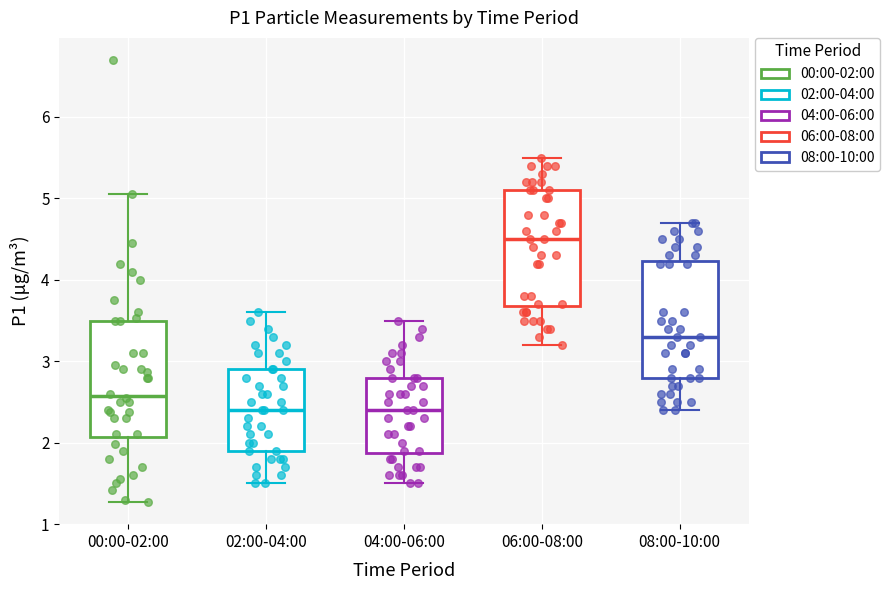

Reading left to right, read every box against the y-axis: the position of its median line, the range the box covers, and the ends of its whiskers. The values are not printed on the chart, so give them approximately, as read against the axis.

00:00-02:00: median 2.6, box 2.1 to 3.5, whiskers 1.3 to 5.1
02:00-04:00: median 2.4, box 1.9 to 2.9, whiskers 1.5 to 3.6
04:00-06:00: median 2.4, box 1.9 to 2.8, whiskers 1.5 to 3.5
06:00-08:00: median 4.5, box 3.7 to 5.1, whiskers 3.2 to 5.5
08:00-10:00: median 3.3, box 2.8 to 4.2, whiskers 2.4 to 4.7